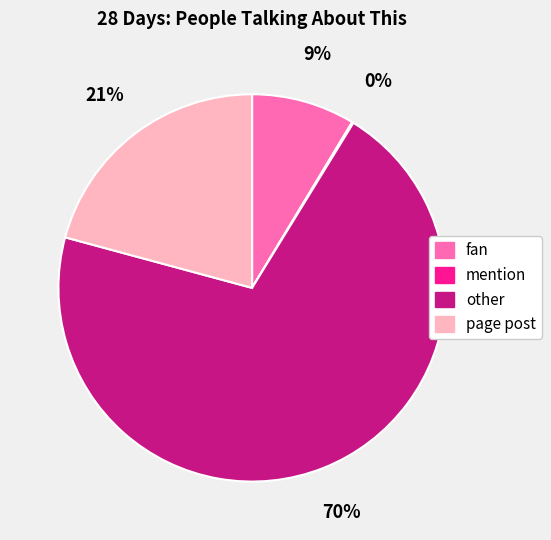

Approximately how many times larger is the value at fan compared to page post?

0.4